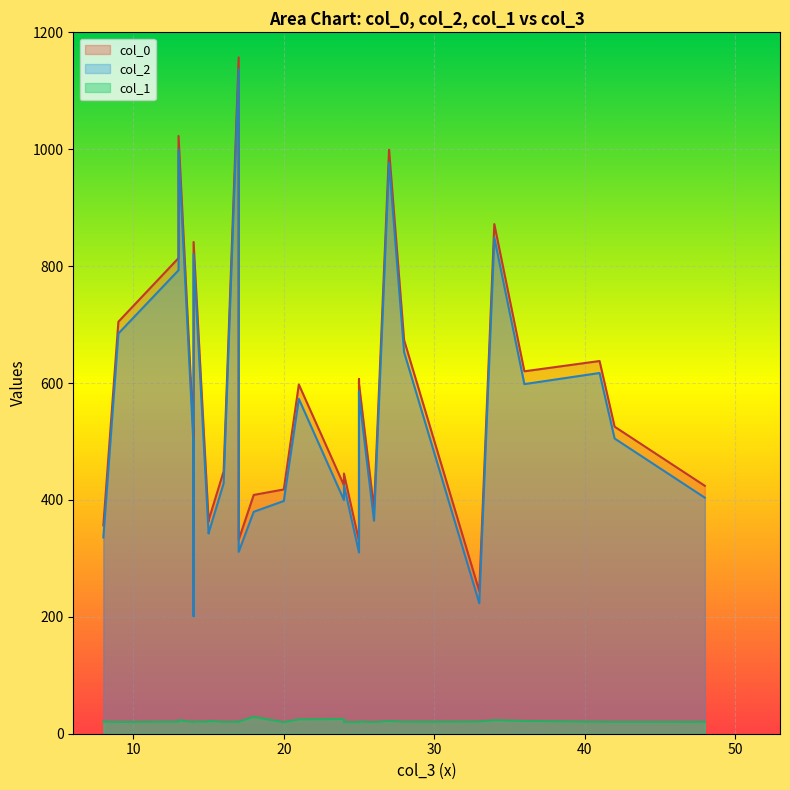

Is it true that col_2 equals 398.1 at 20?

True